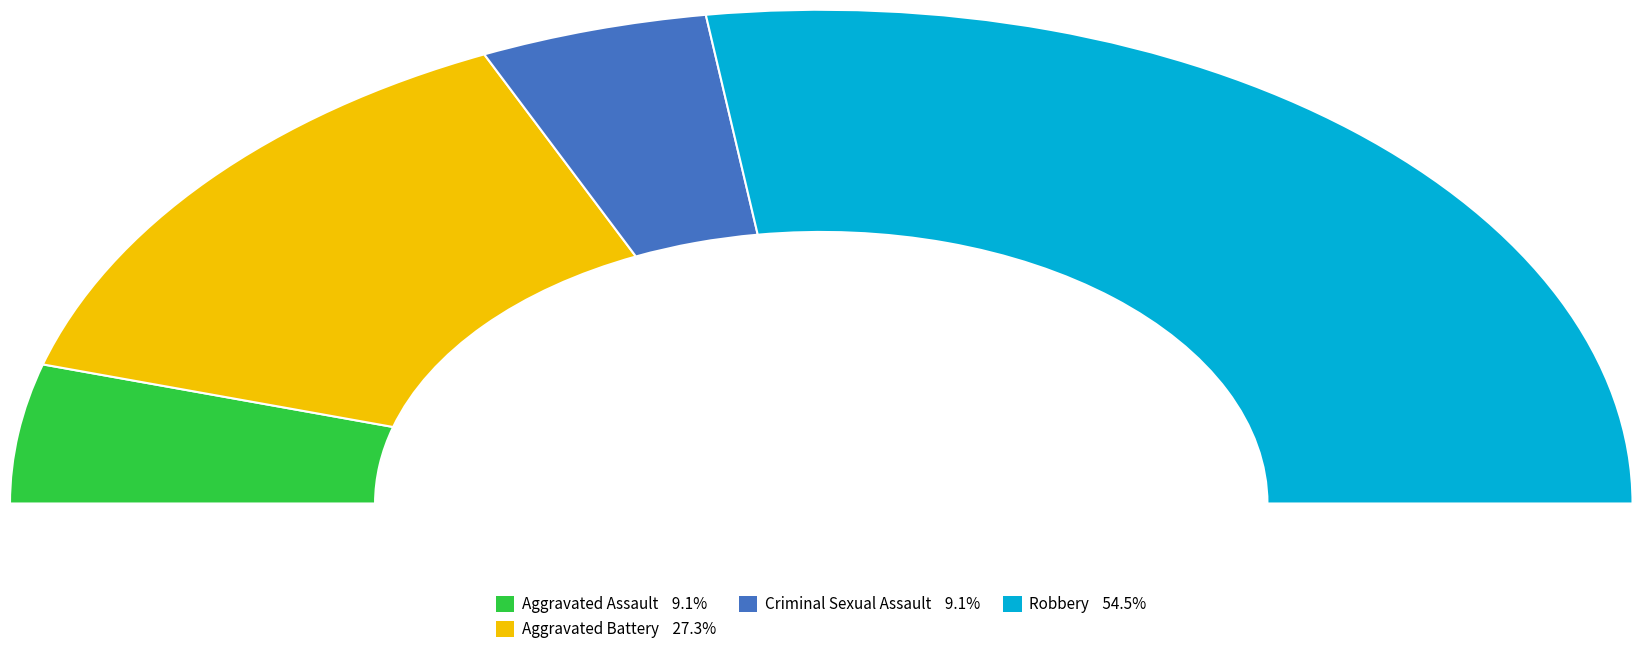

To the nearest percent, what portion does Aggravated Assault represent?

9%